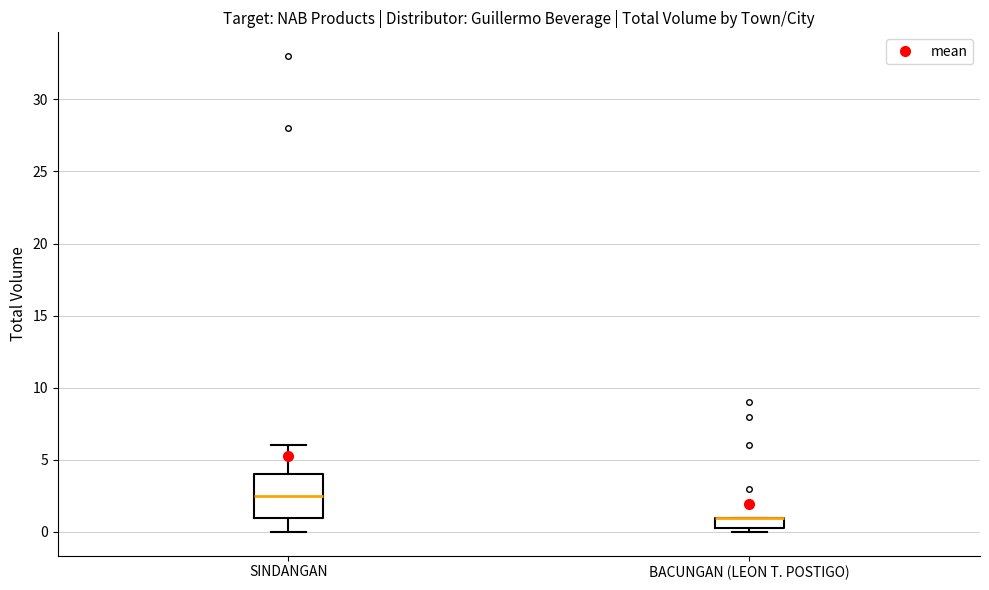

Reading left to right, transcribe this box plot: for each box, give where its median line is, the range the box spans, and where its two whiskers end, as read against the y-axis. The values are not printed on the chart, so give them approximately, as read against the axis.

SINDANGAN: median 2.5, box 1.0 to 4.0, whiskers 0.0 to 6.0
BACUNGAN (LEON T. POSTIGO): median 1.0 (drawn on the box's upper edge), box 0.5 to 1.0, whiskers 0.0 to 1.0